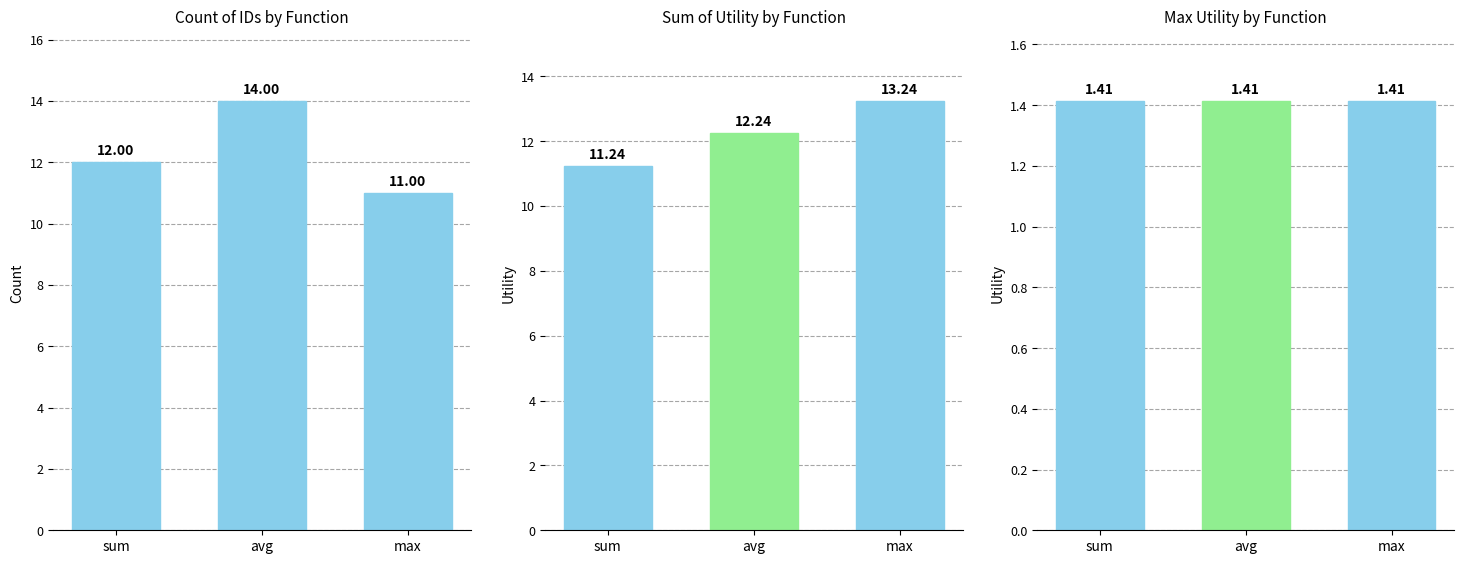

What position from the right is avg?

2